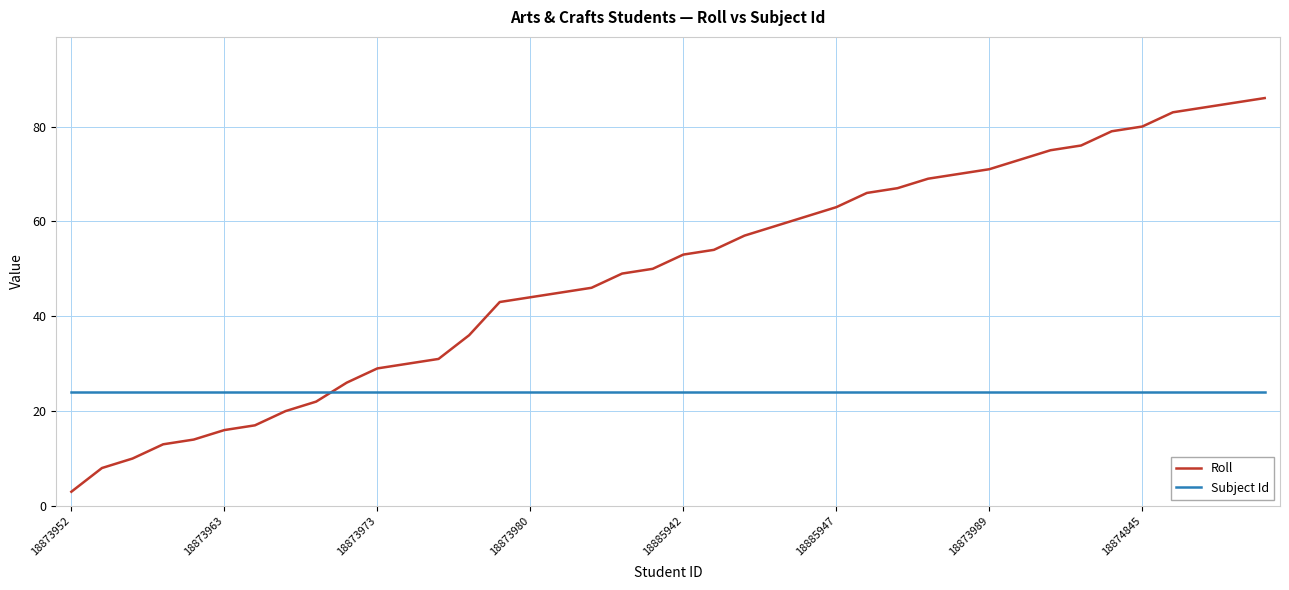

Does the chart have visible grid lines?

Yes